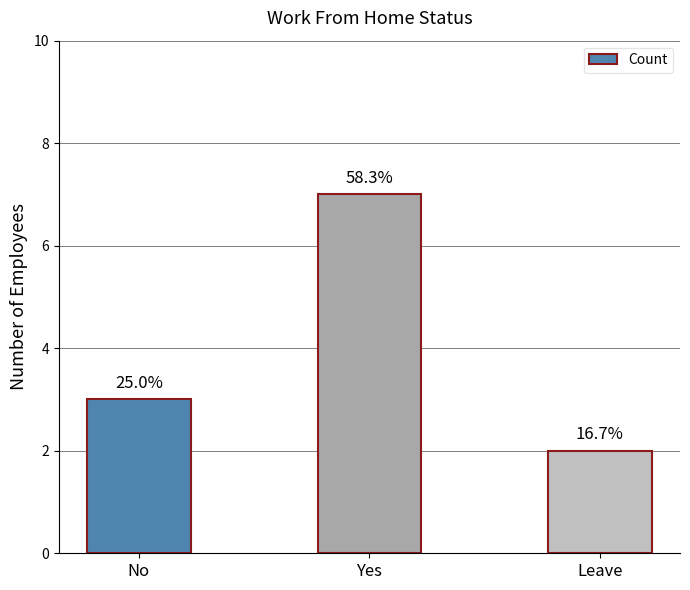

Does the chart contain any negative values?

No